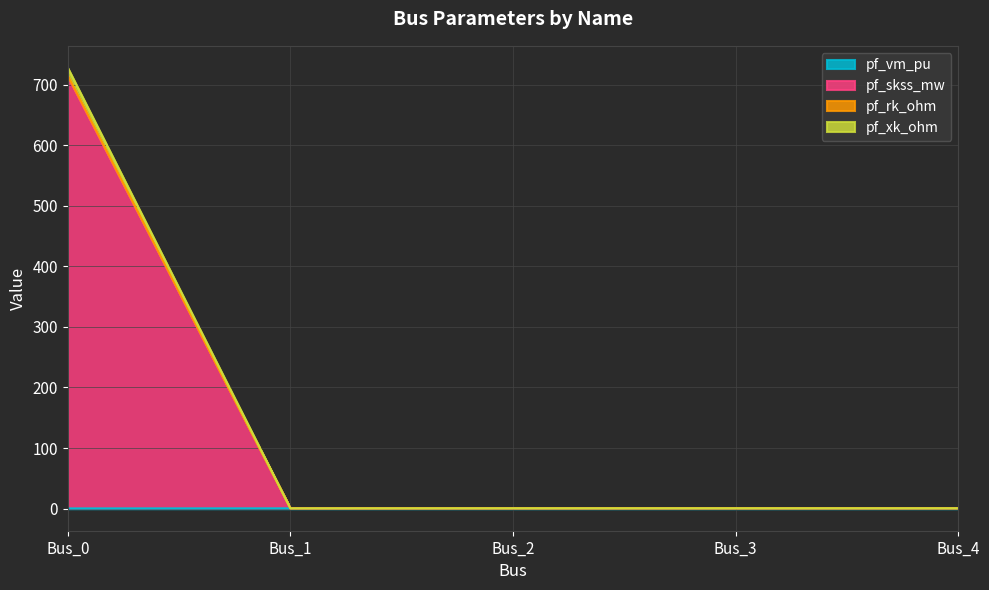

The pf_xk_ohm series shows 0.7 at Bus_4. True or false?

True